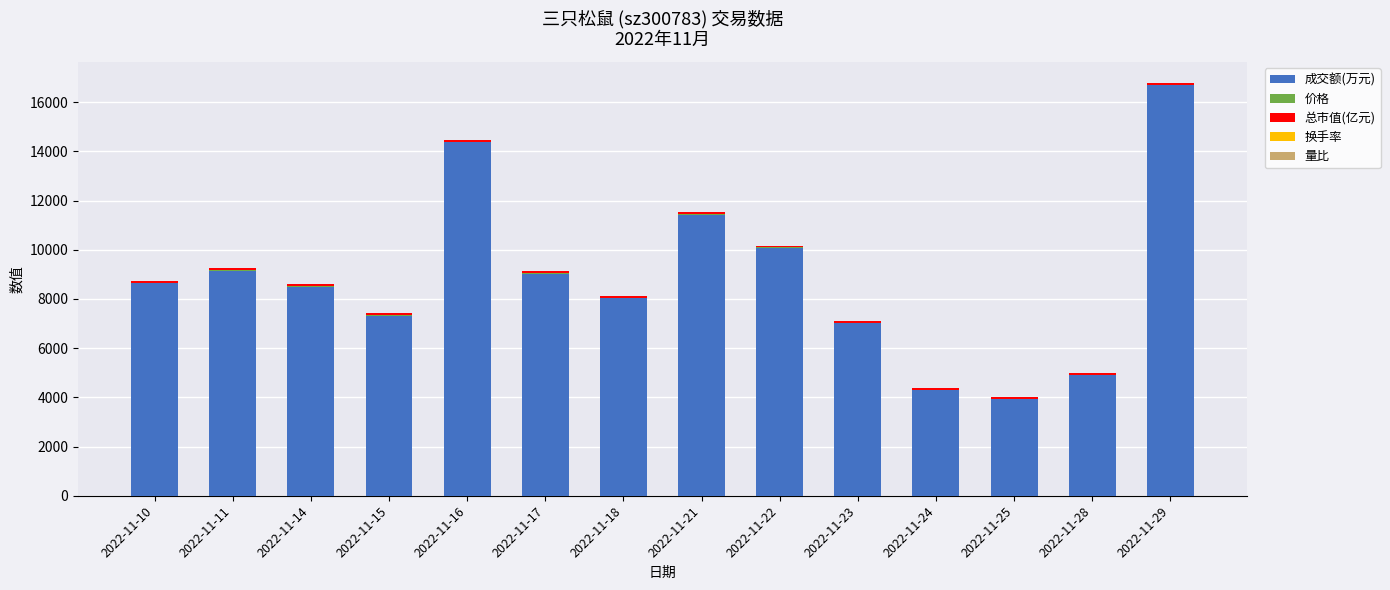

At which label does 成交额(万元) reach its peak?

2022-11-29